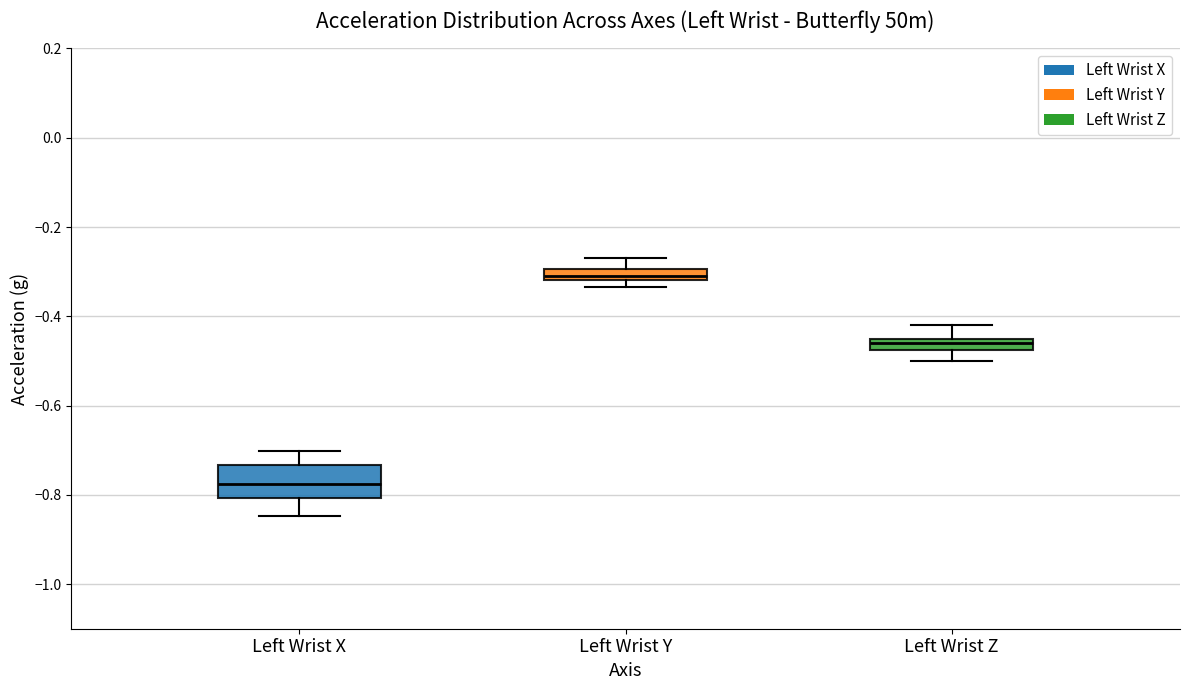

Which box is the tallest, from its lower edge to its upper edge?

Left Wrist X